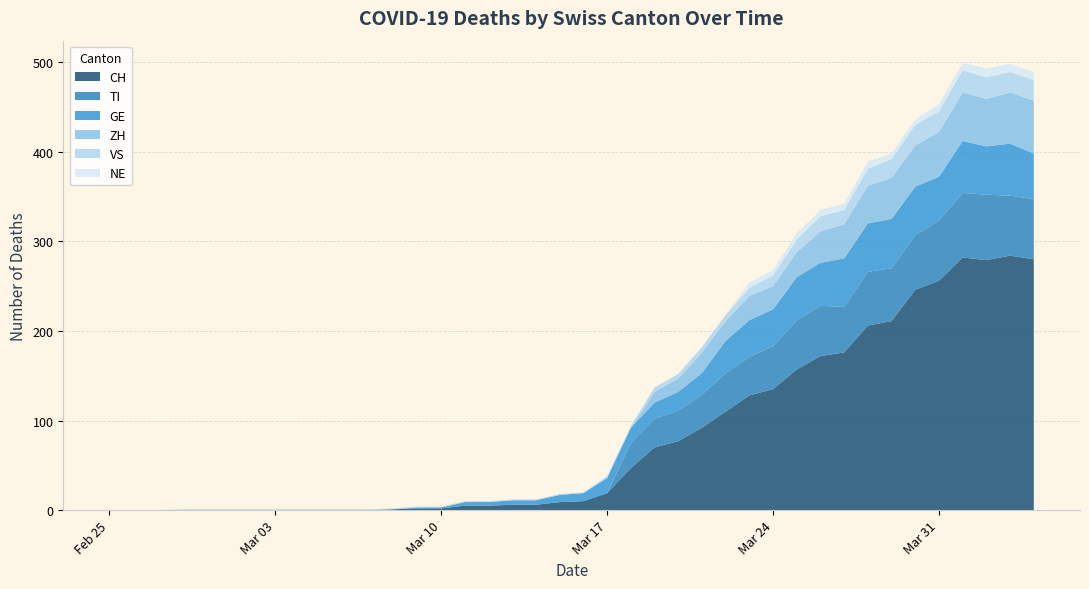

Reading left to right, extract all data points from this chart.

CH: 0	0	0	0	0	0	0	0	0	0	0	0	1	2	2	5	5	6	6	9	10	19	47	70	77	92	110	128	135	157	172	176	206	211	246	256	282	279	284	280
TI: 0	0	0	0	0	0	0	0	0	0	0	0	0	0	0	0	0	0	0	0	0	0	28	32	34	37	43	43	48	55	56	51	60	59	61	67	72	73	67	67
GE: 0	0	0	0	0	0	0	0	0	0	0	0	0	1	1	4	4	5	5	8	9	17	17	18	21	24	36	41	41	48	48	54	54	55	54	49	58	54	58	51
VS: 0	0	0	1	1	1	1	1	1	1	1	1	1	1	1	1	1	1	1	1	1	2	2	5	5	6	7	9	12	14	17	16	19	21	23	23	25	24	23	23
ZH: 0	0	0	0	0	0	0	0	0	0	0	0	0	0	0	0	0	0	0	0	0	0	0	12	15	23	22	27	26	28	35	38	42	46	46	50	54	53	57	59
NE: 0	0	0	0	0	0	0	0	0	0	0	0	0	0	0	0	0	0	0	0	0	0	0	0	0	0	0	6	6	7	7	7	8	6	6	8	8	10	9	9